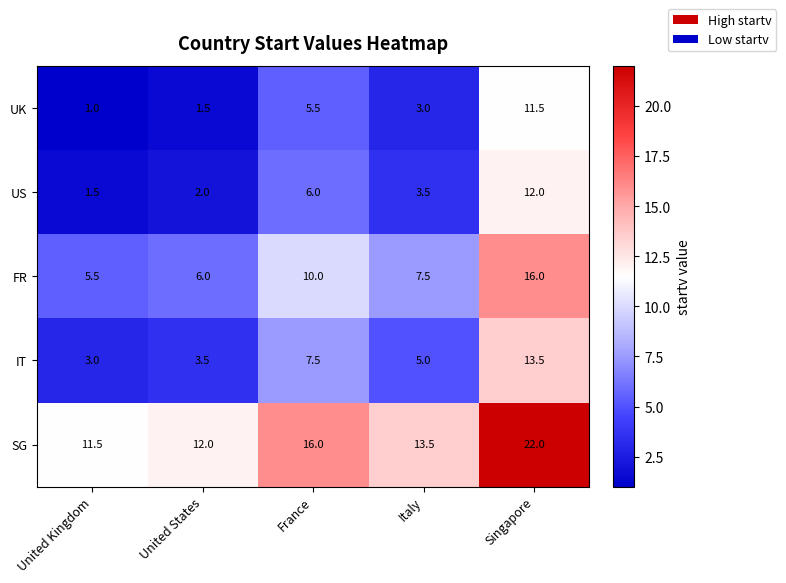

Reading right to left, list all the values displayed in this chart.

UK: 11.5	3.0	5.5	1.5	1.0
US: 12.0	3.5	6.0	2.0	1.5
FR: 16.0	7.5	10.0	6.0	5.5
IT: 13.5	5.0	7.5	3.5	3.0
SG: 22.0	13.5	16.0	12.0	11.5